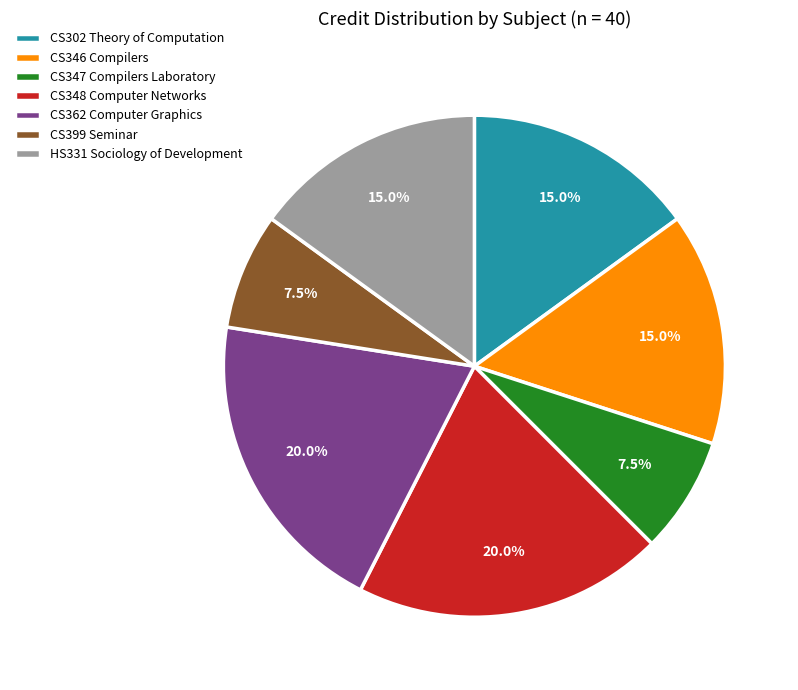

To the nearest percent, what percentage of the pie is CS348 Computer Networks?

20%